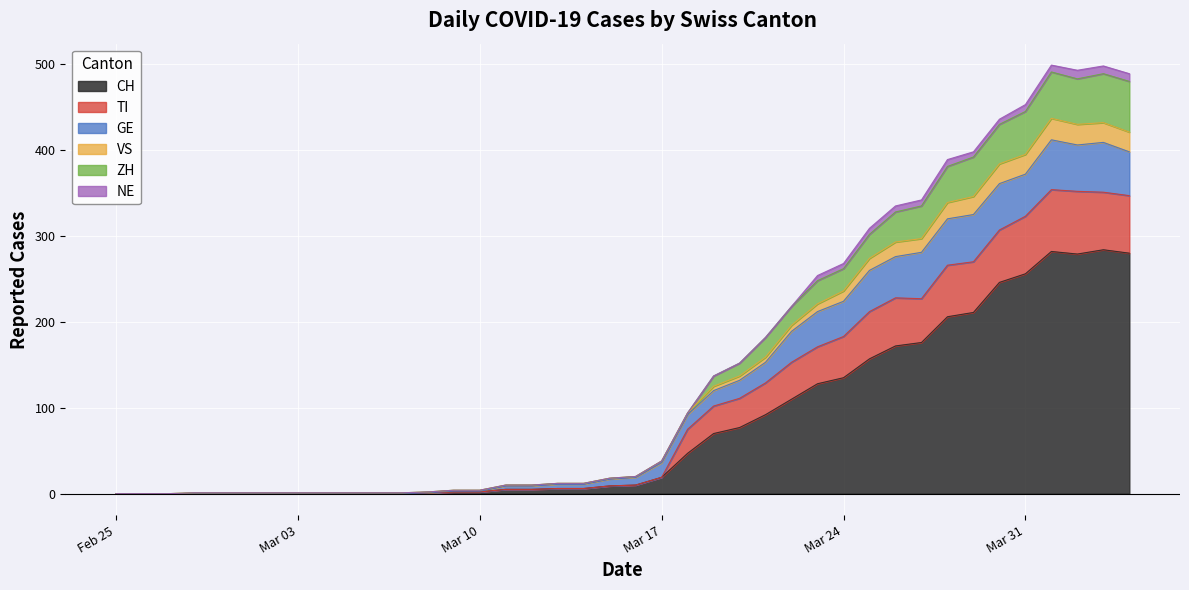

What are all the series names shown in the legend?

CH, TI, GE, VS, ZH, NE